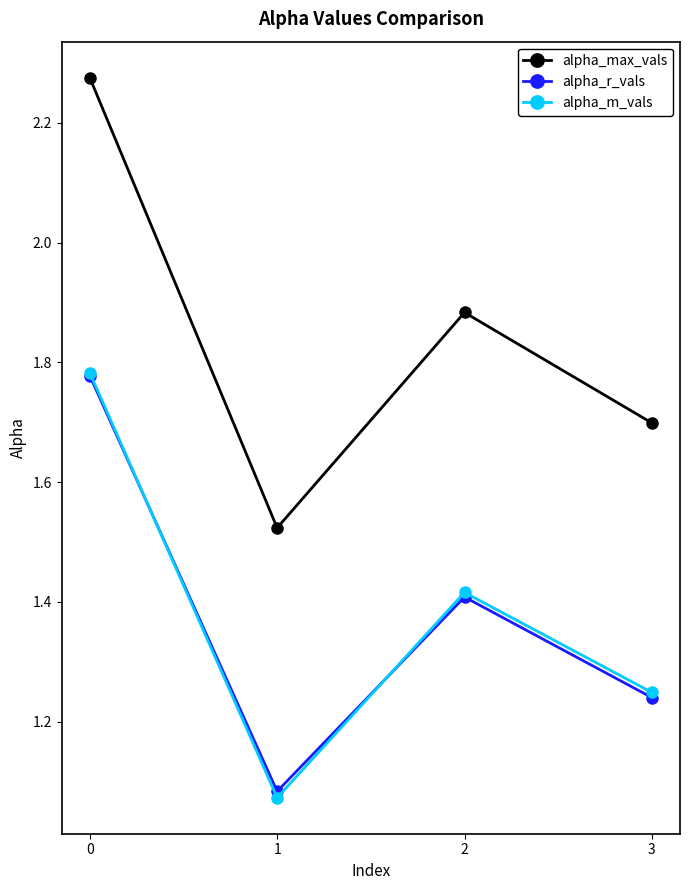

Count the number of data series in this chart.

3